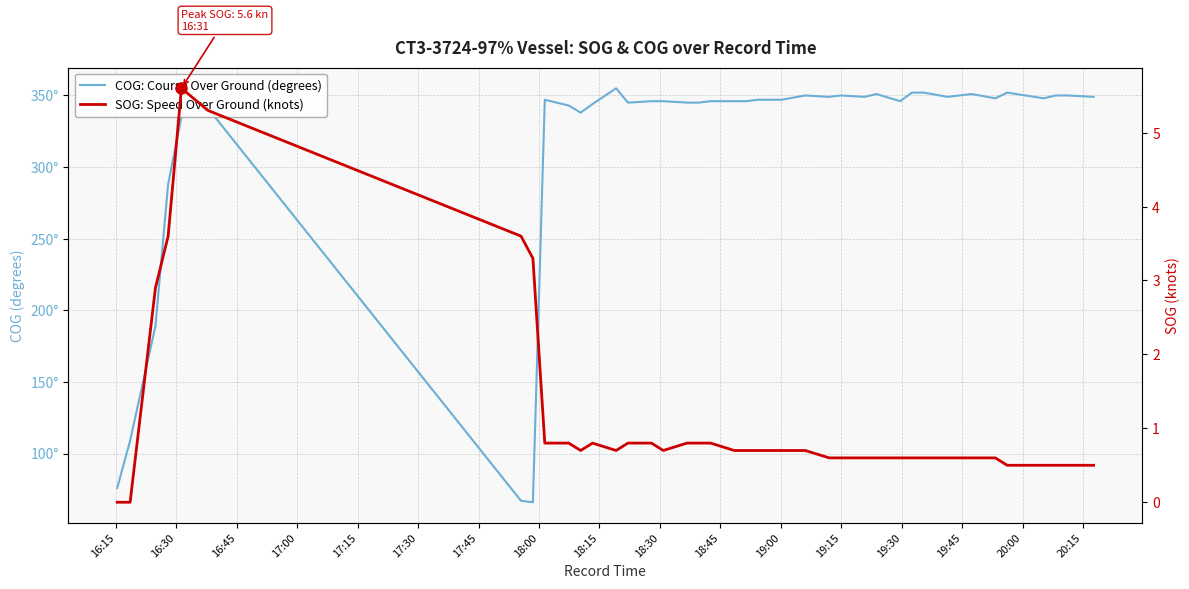

Is it true that SOG: Speed Over Ground (knots) equals 0.2 at 35?

False